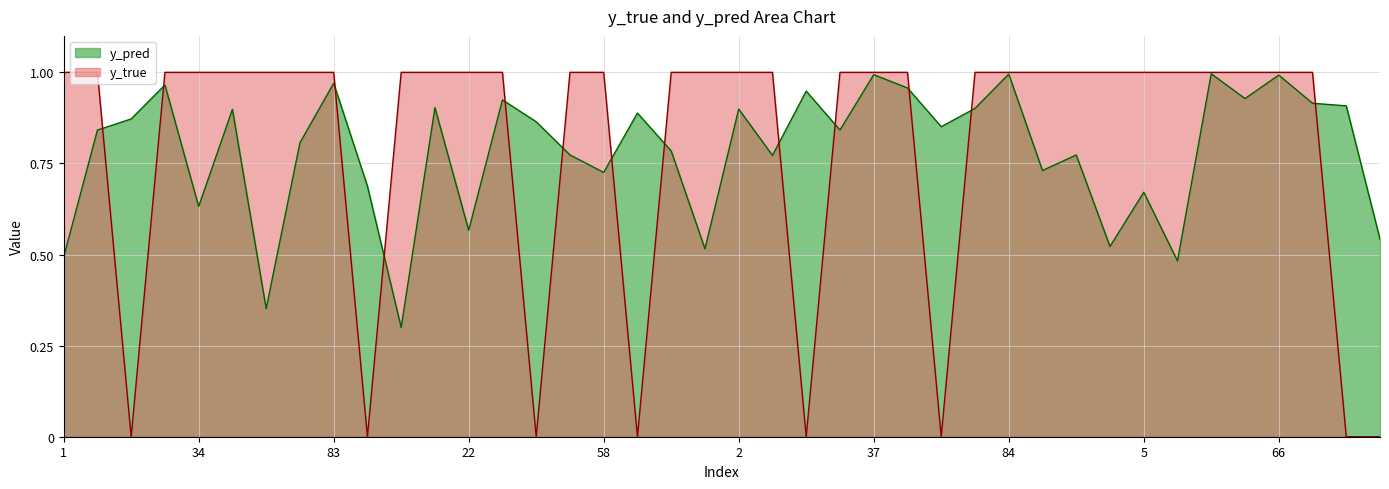

Reading right to left, list all the values displayed in this chart.

y_true: 0.0	0.0	1.0	1.0	1.0	1.0	1.0	1.0	1.0	1.0	1.0	1.0	1.0	0.0	1.0	1.0	1.0	0.0	1.0	1.0	1.0	1.0	0.0	1.0	1.0	0.0	1.0	1.0	1.0	1.0	0.0	1.0	1.0	1.0	1.0	1.0	1.0	0.0	1.0	1.0
y_pred: 0.5	0.9	0.9	1.0	0.9	1.0	0.5	0.7	0.5	0.8	0.7	1.0	0.9	0.9	1.0	1.0	0.8	0.9	0.8	0.9	0.5	0.8	0.9	0.7	0.8	0.9	0.9	0.6	0.9	0.3	0.7	1.0	0.8	0.4	0.9	0.6	1.0	0.9	0.8	0.5